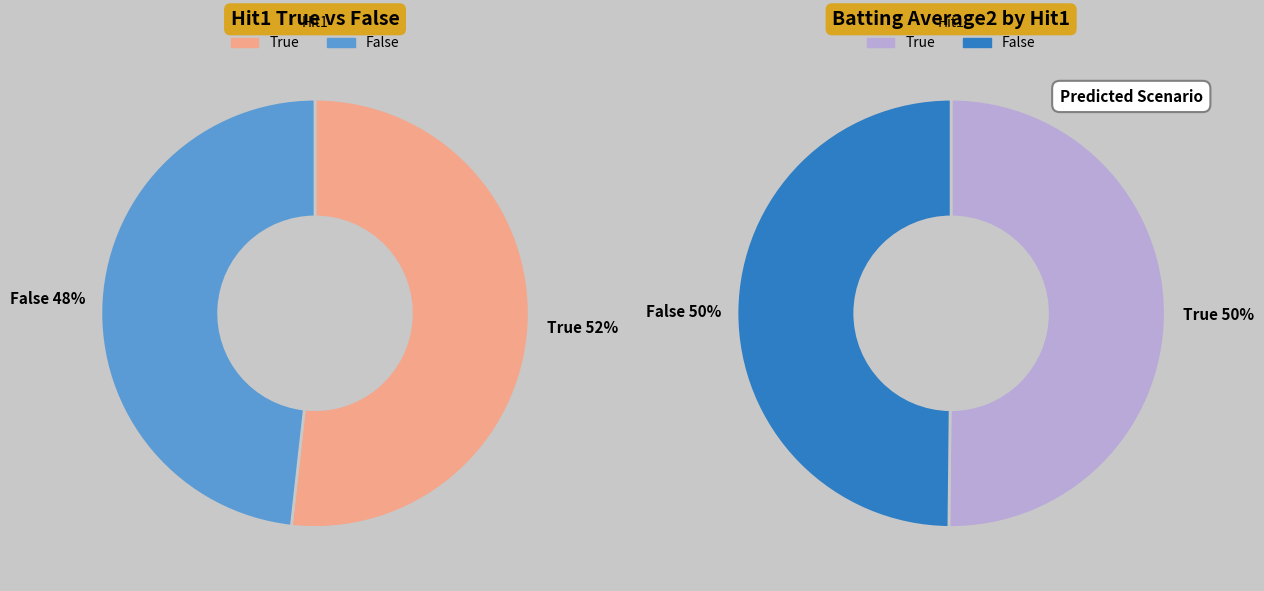

Which has a higher value, False or True?

True